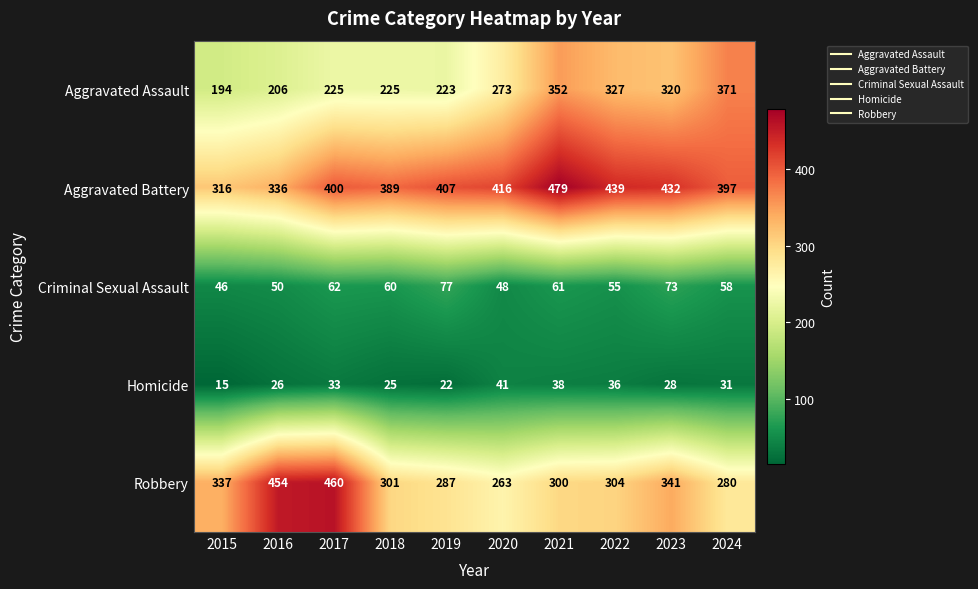

Which category has the highest value in the Criminal Sexual Assault series?

2019